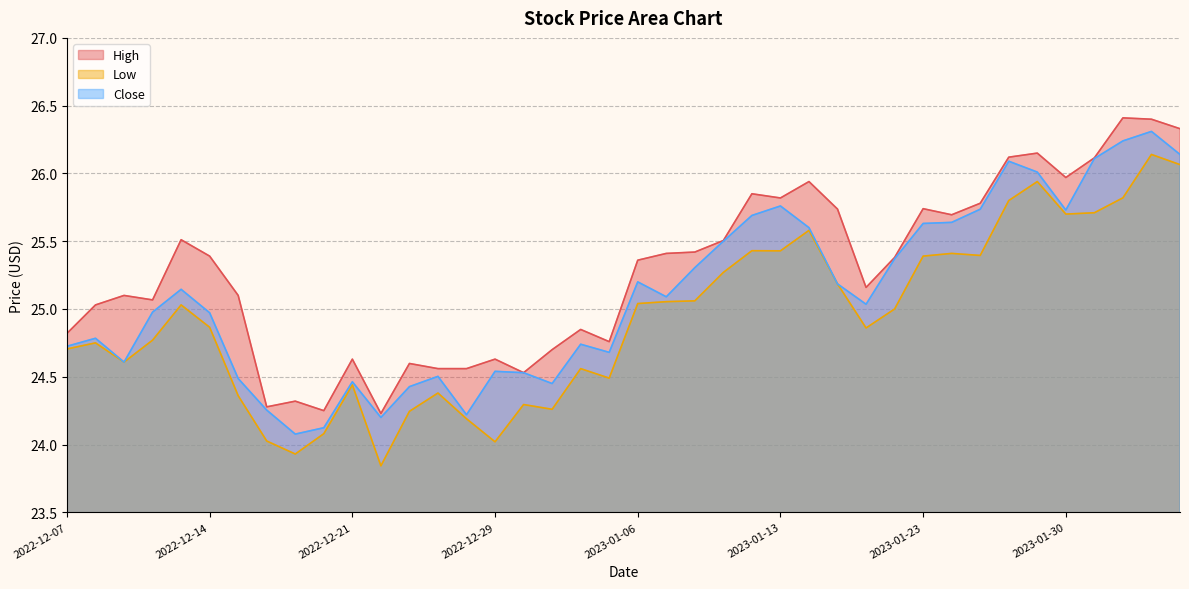

Is it true that High equals 26.1 at 2023-01-31?

True